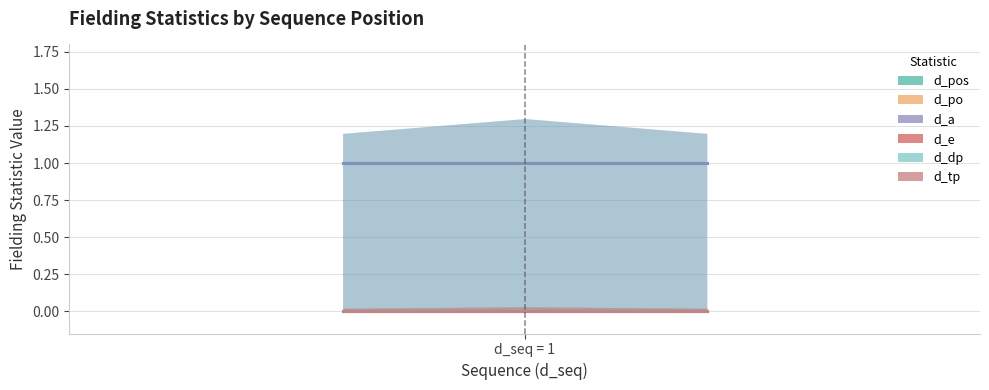

At which label does d_tp reach its minimum?

d_seq = 1